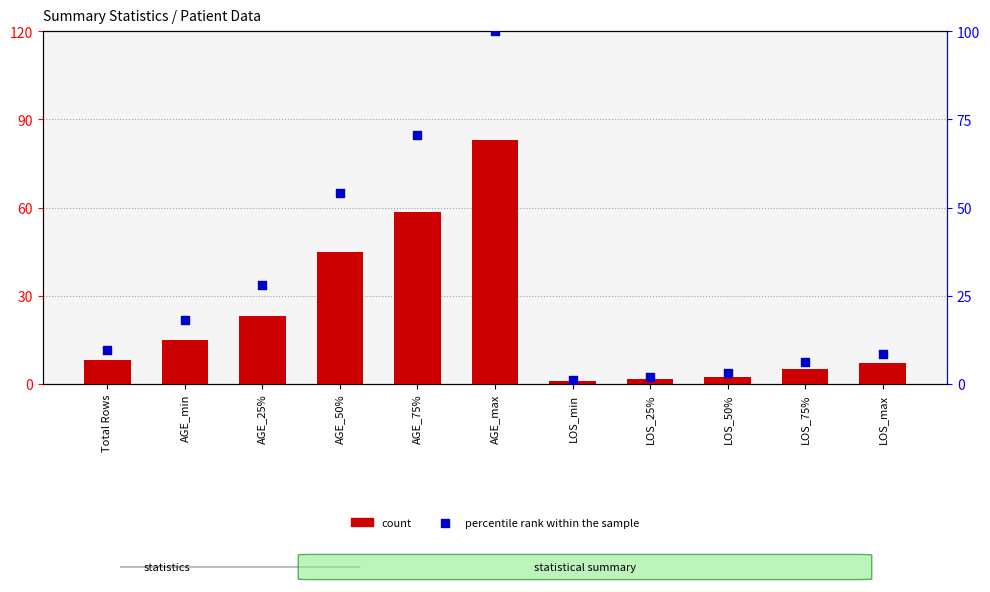

What are all the series names shown in the legend?

count, percentile rank within the sample